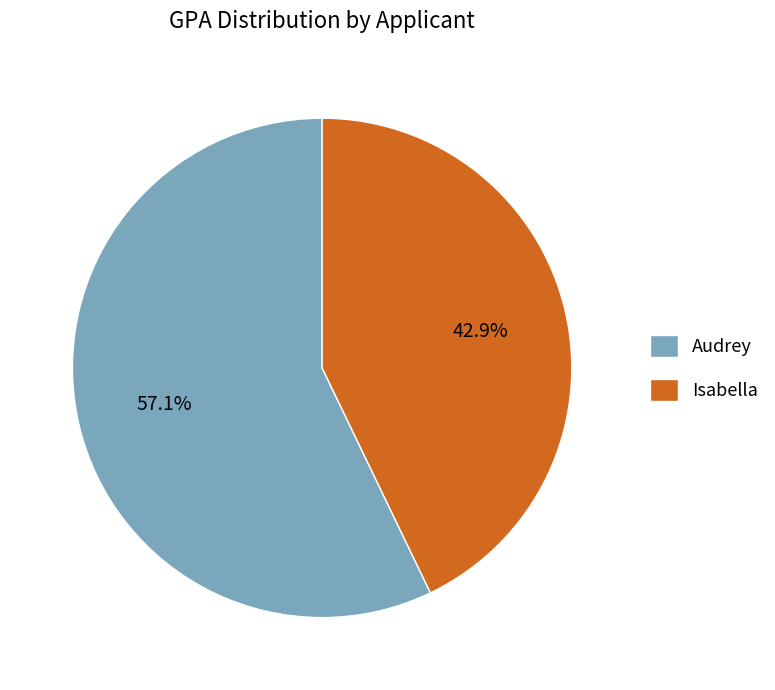

To the nearest percent, what portion does Audrey represent?

57%